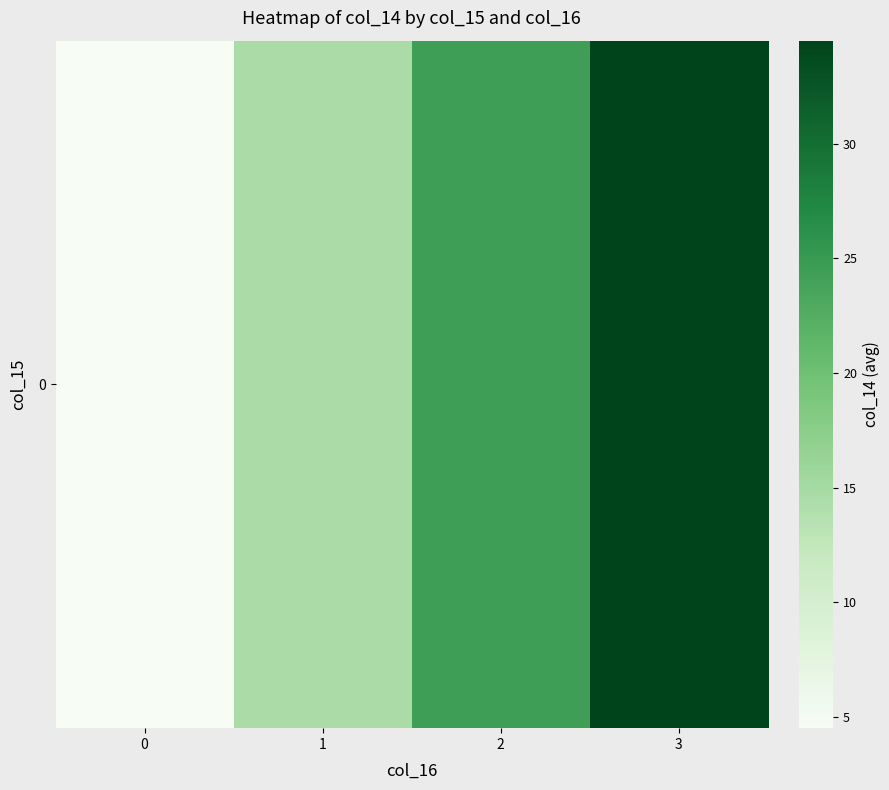

What is the sum of all values?

78.0